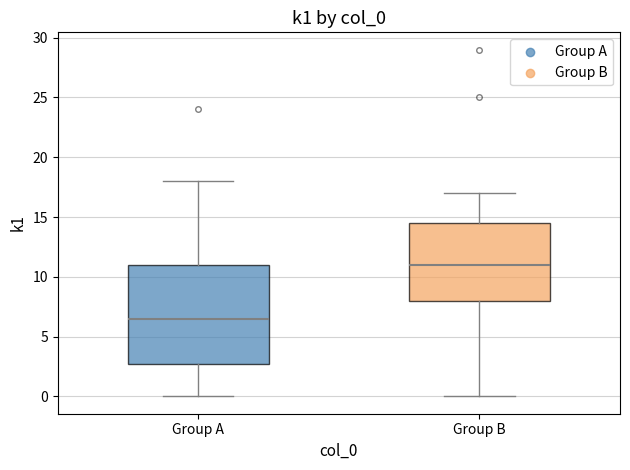

Reading left to right, transcribe this box plot: for each box, give where its median line is, the range the box spans, and where its two whiskers end, as read against the y-axis. The values are not printed on the chart, so give them approximately, as read against the axis.

Group A: median 6.5, box 3.0 to 11.0, whiskers 0.0 to 18.0
Group B: median 11.0, box 8.0 to 14.5, whiskers 0.0 to 17.0